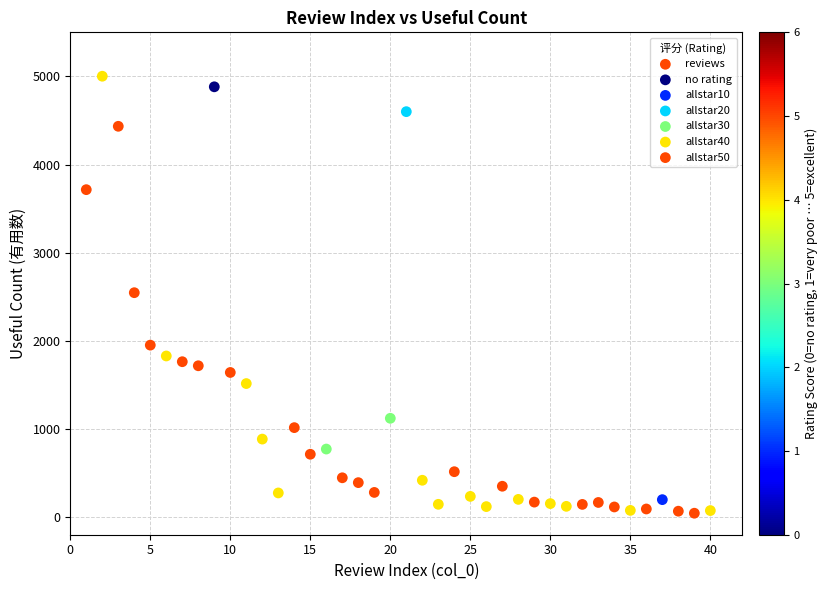

What is the range of X values (max minus min)?

39